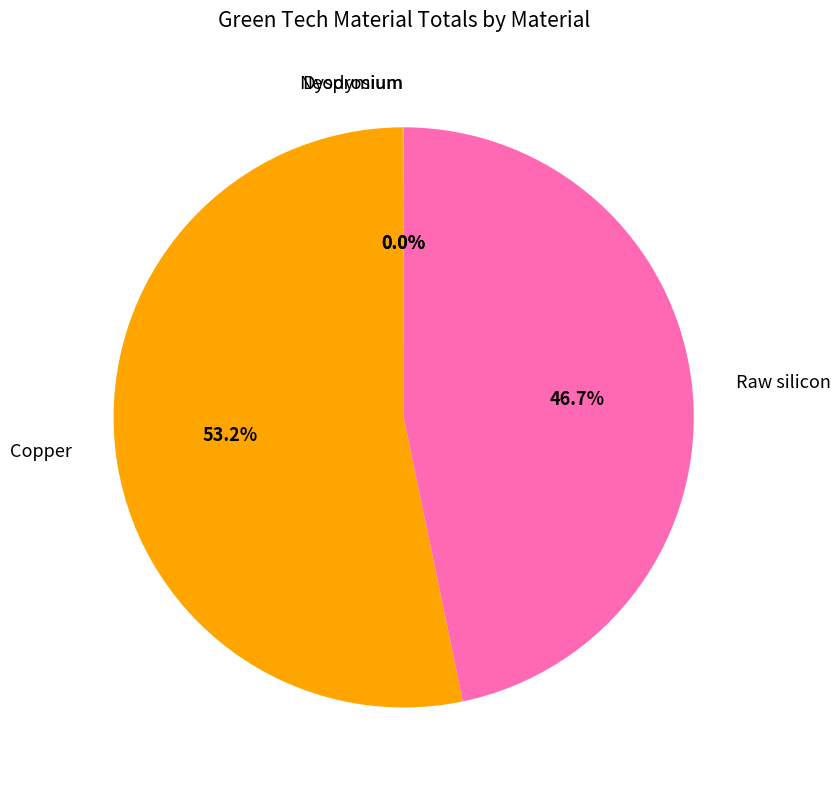

Is there any slice that represents more than half of the pie?

Yes